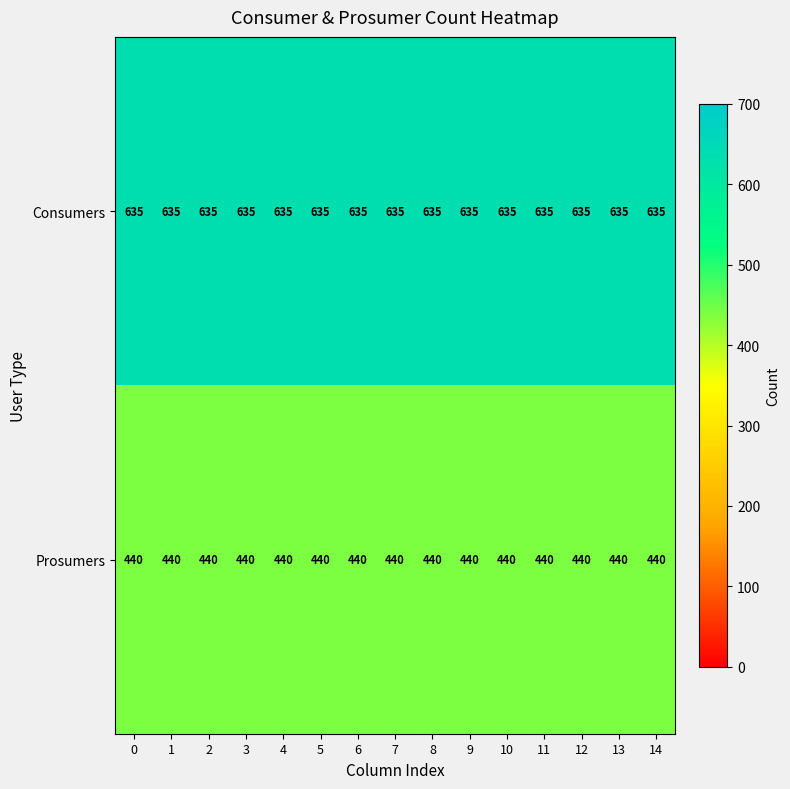

What is the sum of all Consumers values?

9525